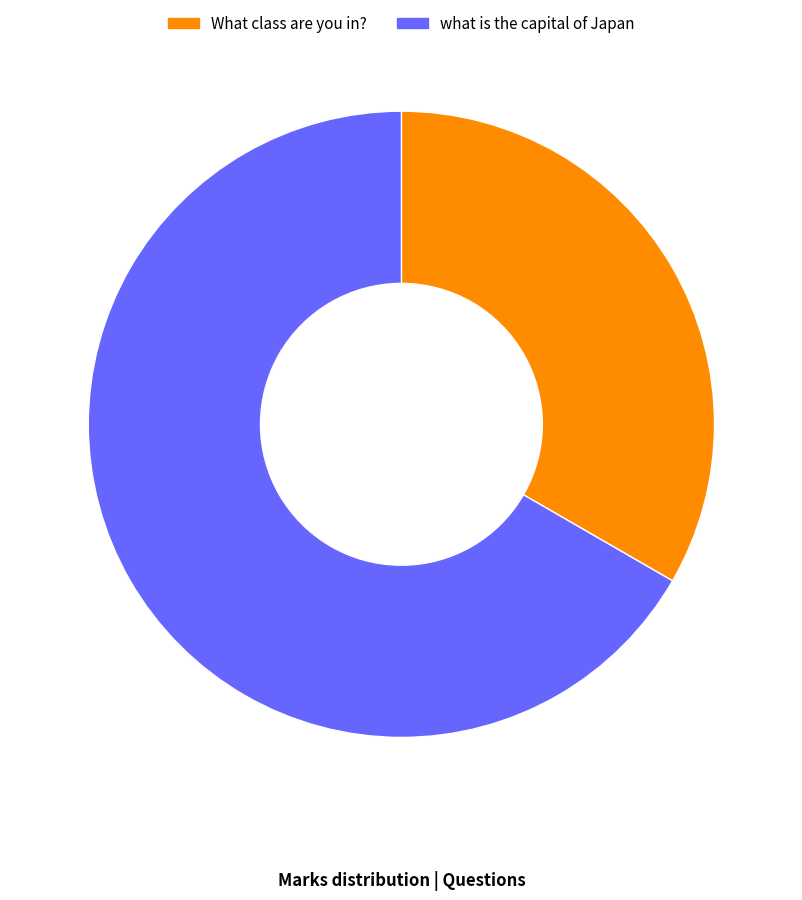

The what is the capital of Japan slice represents 67% of the pie. True or false?

True